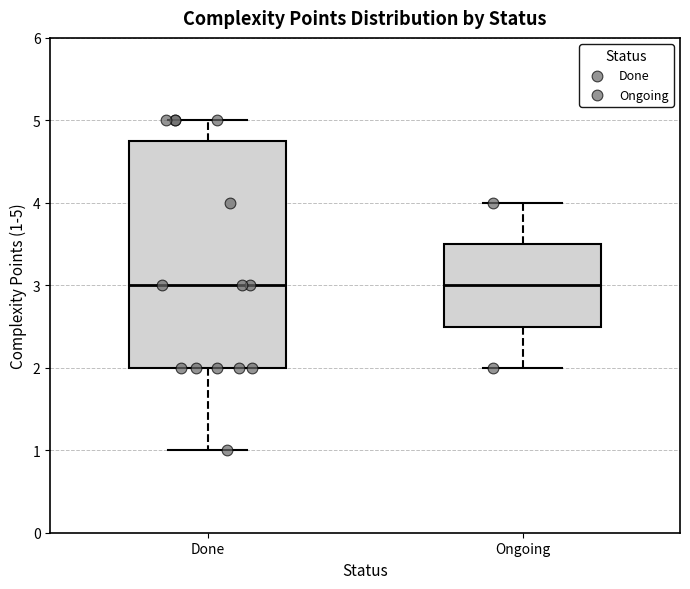

Which box is the tallest, from its lower edge to its upper edge?

Done